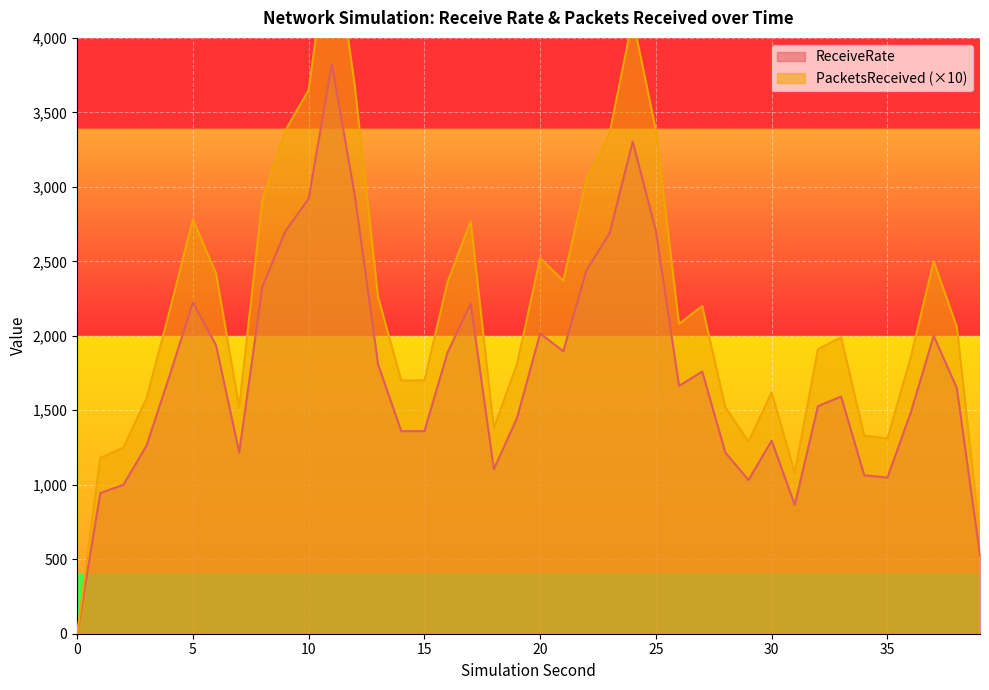

Between 13 and 25, which is larger?

25